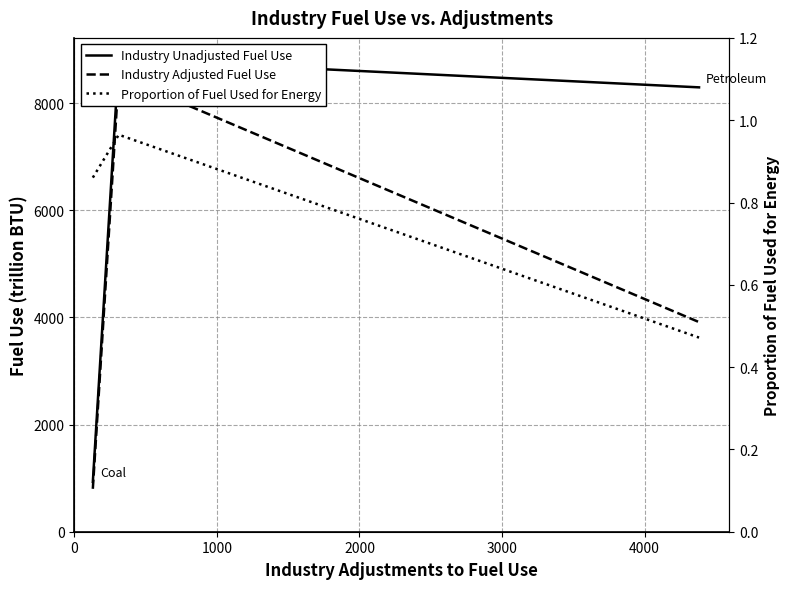

What is the average value of the Industry Adjusted Fuel Use series?

4406.3